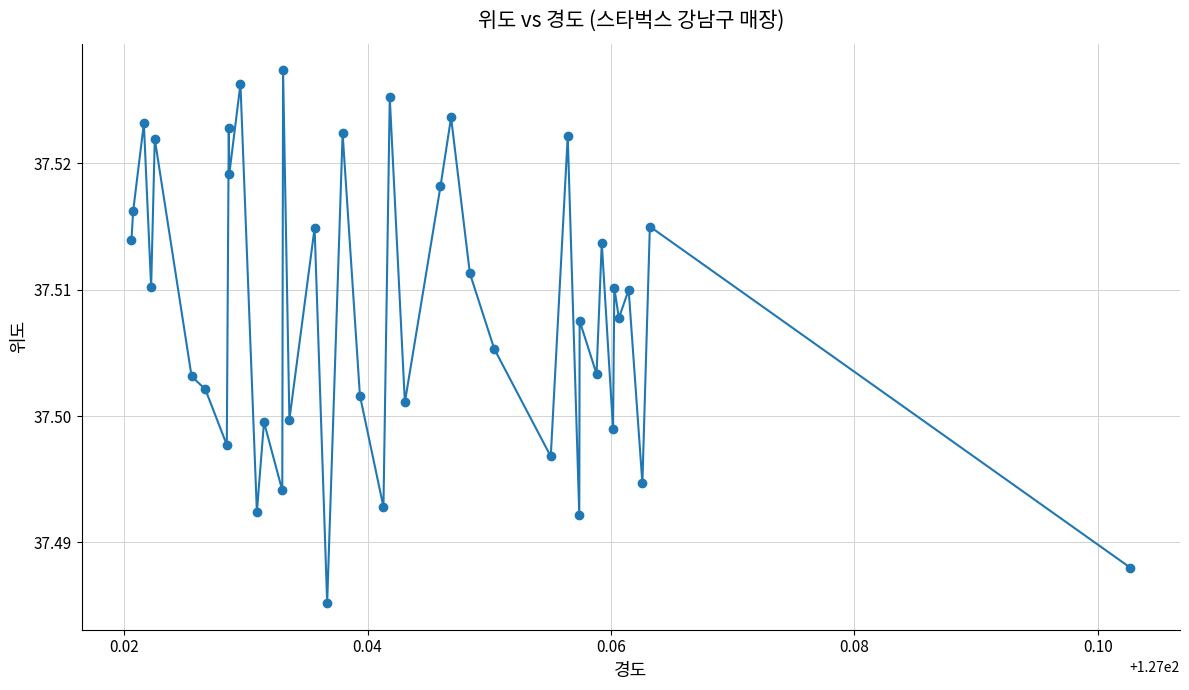

How many interior local valleys (lower than both neighbors) does the data have?

15